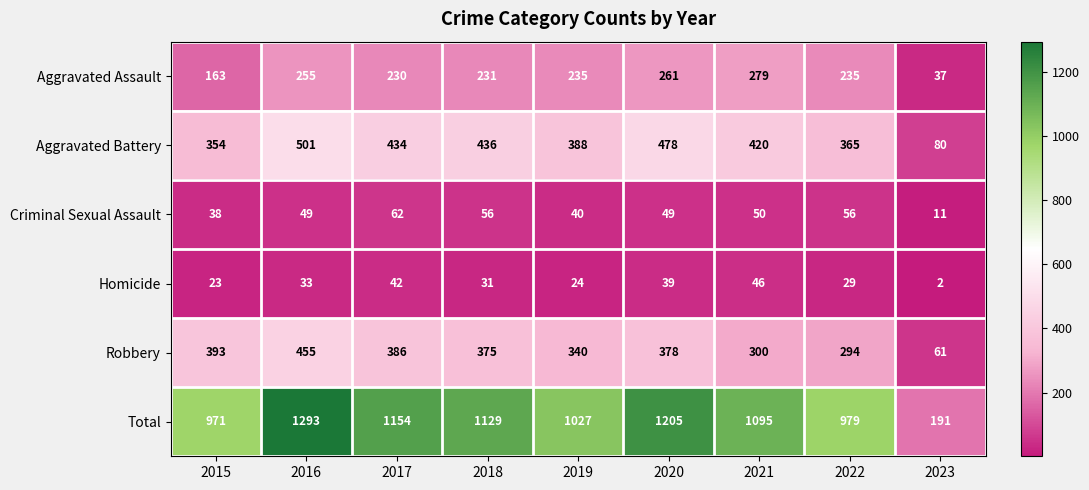

At which label does Total reach its minimum?

2023